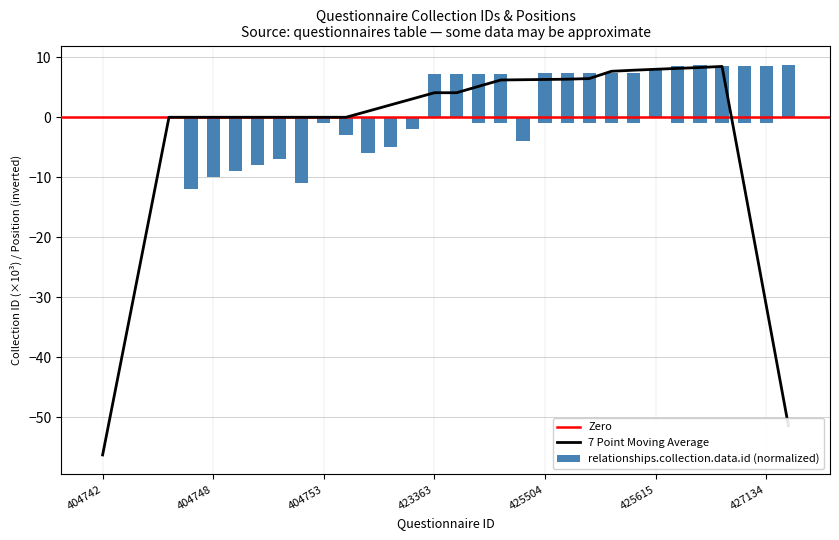

Is it true that relationships.collection.data.id equals 0.0 at 404754?

True